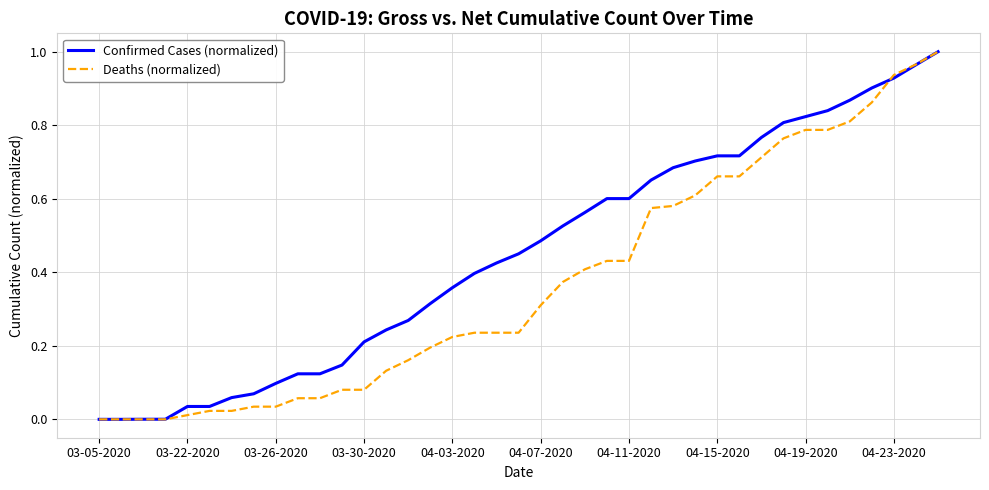

List the series in order of their overall mean, lowest first.

Deaths (normalized), Confirmed Cases (normalized)